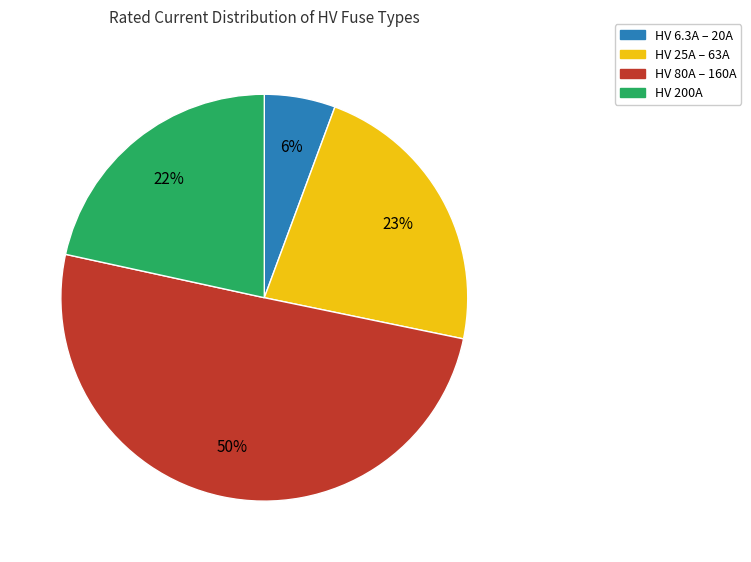

How many slices are in this pie chart?

4